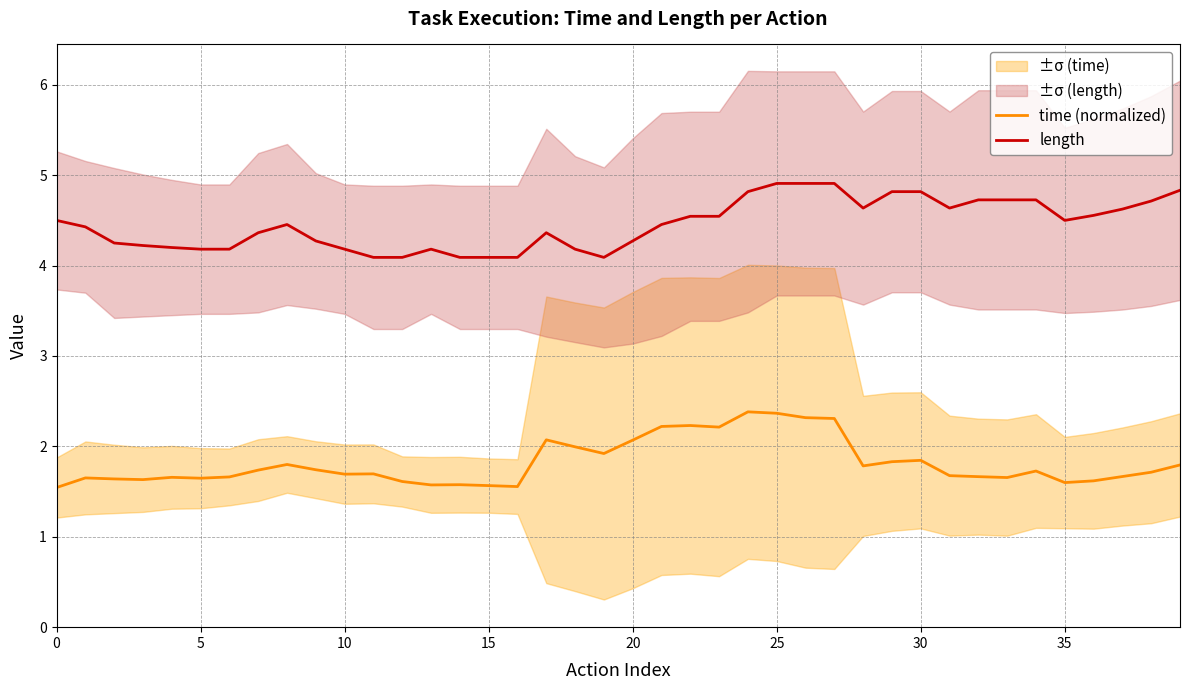

Is this an area chart (filled region under the line)?

No